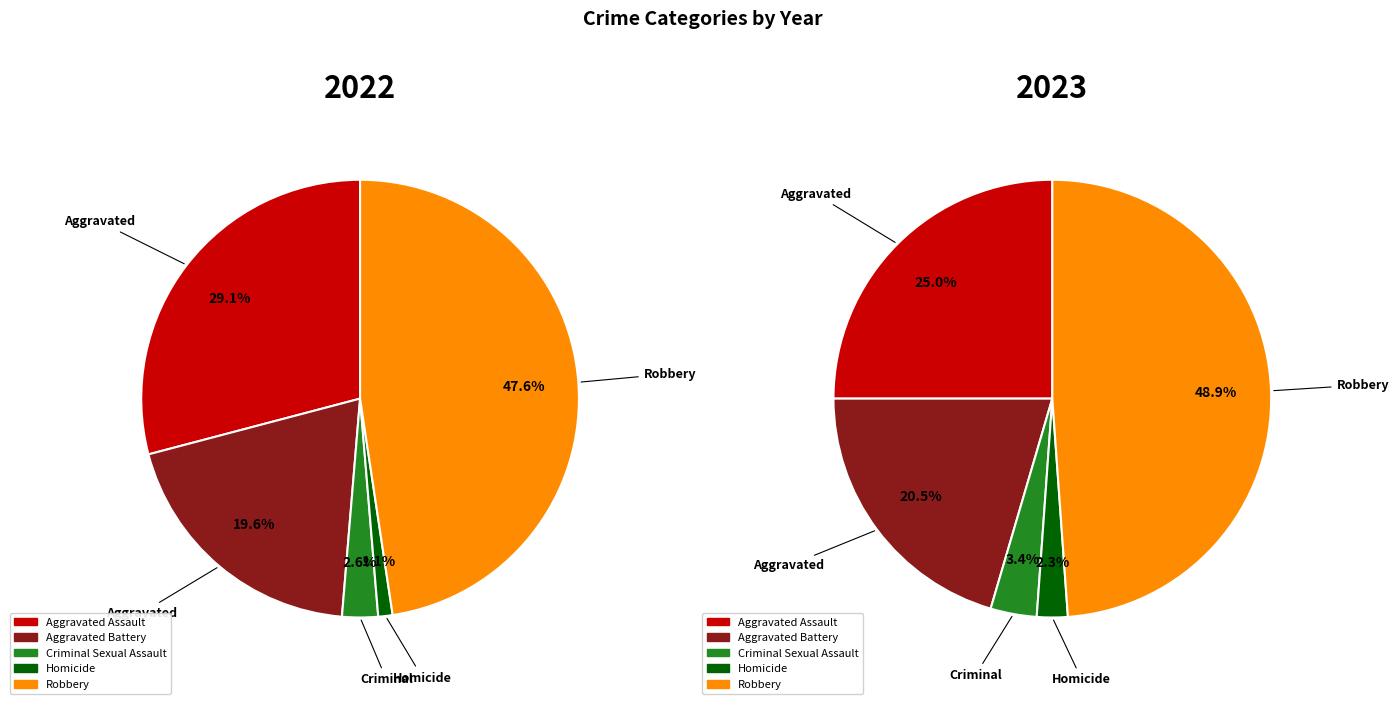

Is there any slice that represents more than half of the pie?

No